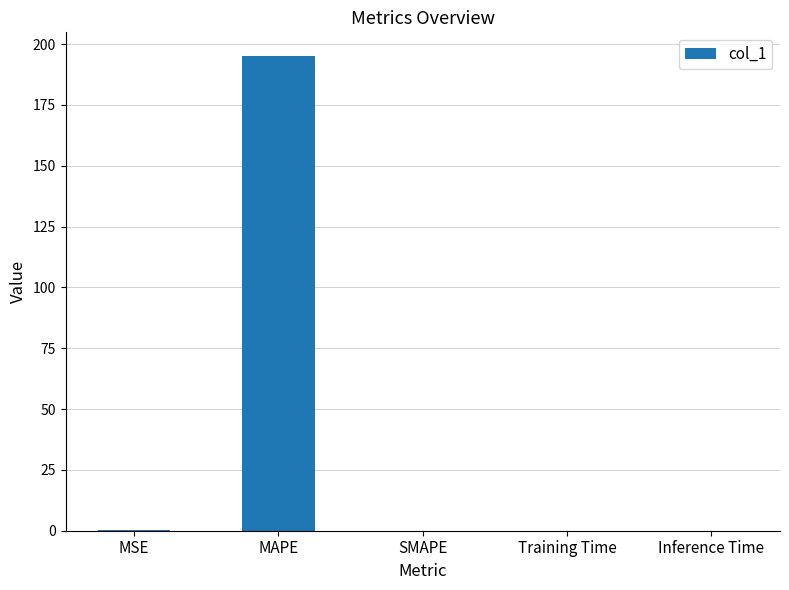

How many series are shown in this chart?

1